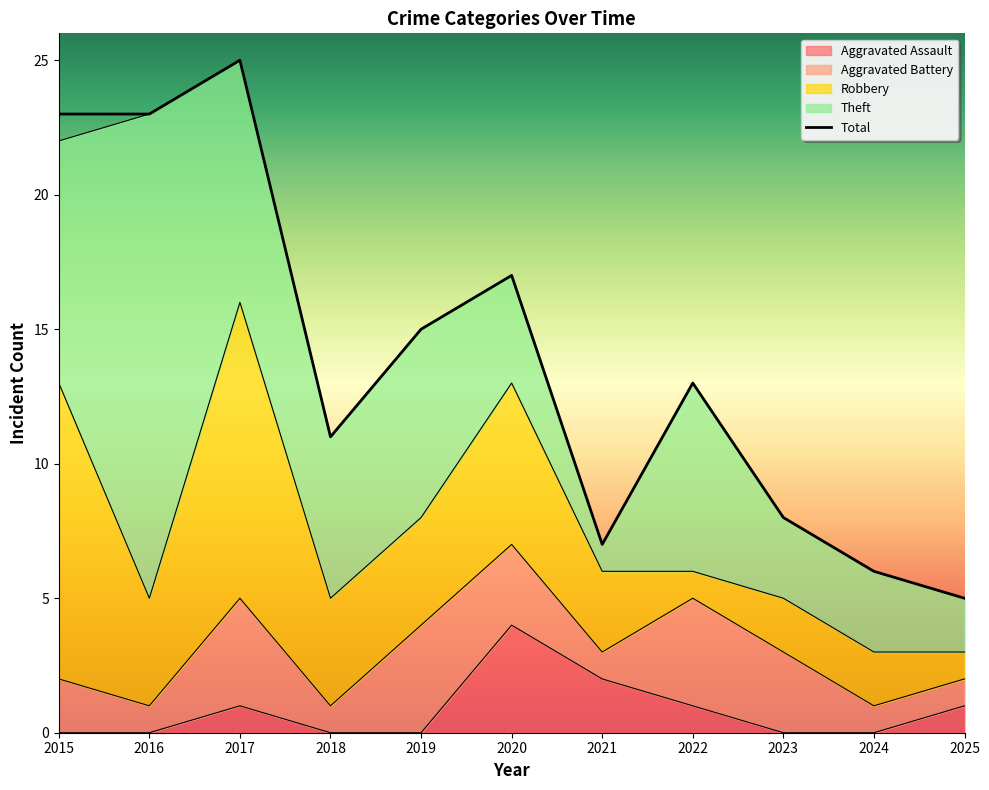

What is the average value of the Robbery series?

4